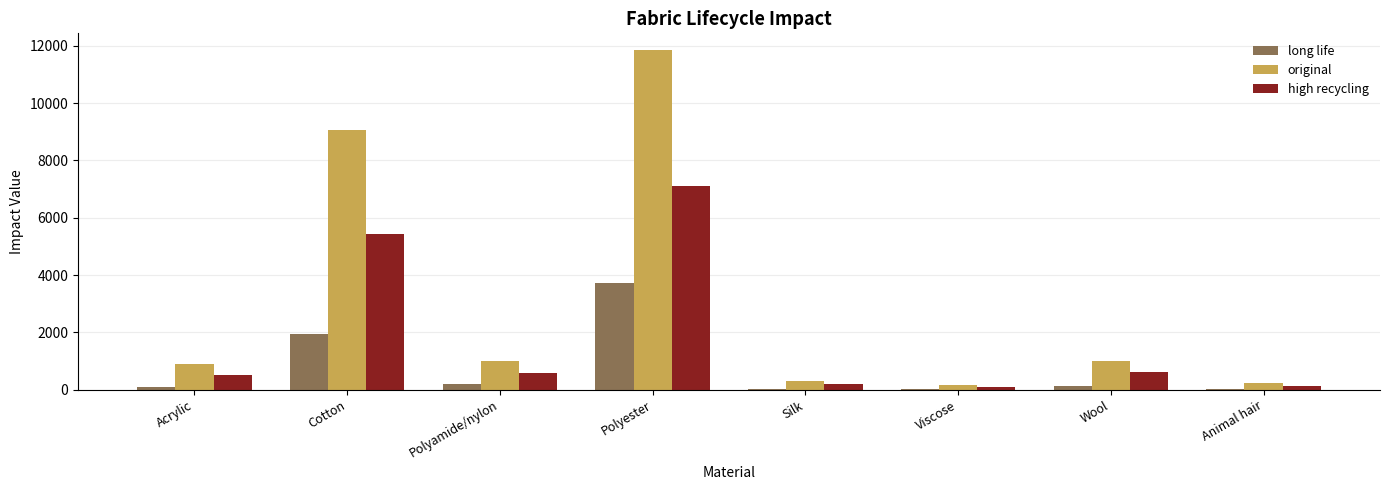

At which category is the sum across all series the highest?

Polyester